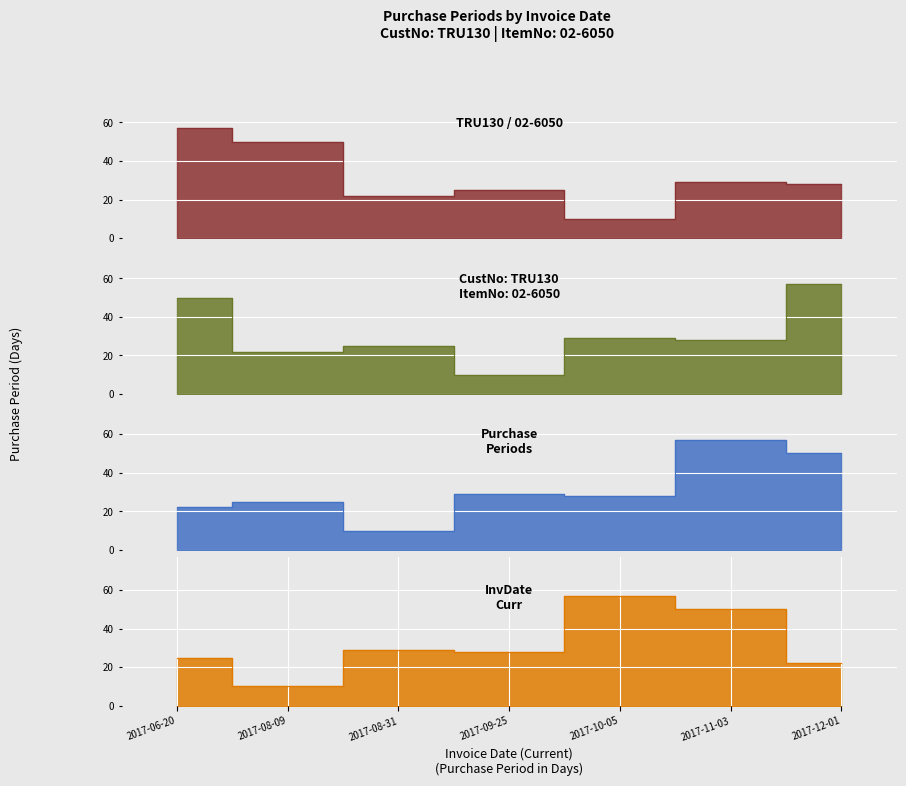

What is the label of the 7th point from the right?

2017-06-20